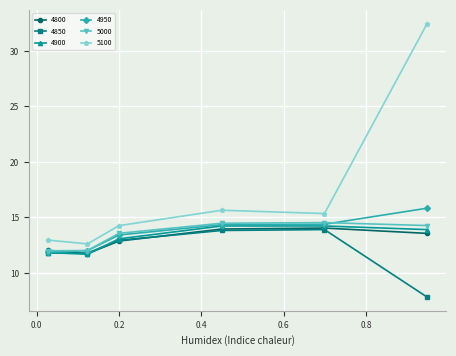

What is the sum of all 5000 values?

80.8